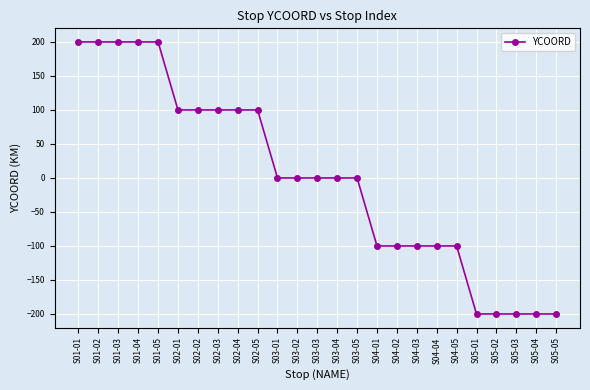

What is the minimum value shown in the chart?

-200